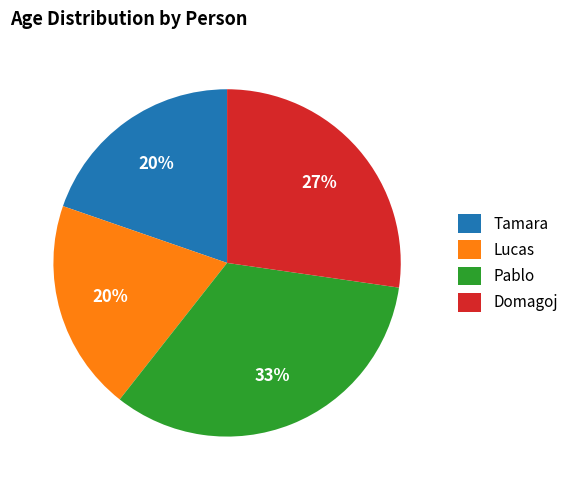

Do Tamara and Domagoj together represent more than half of the pie?

No